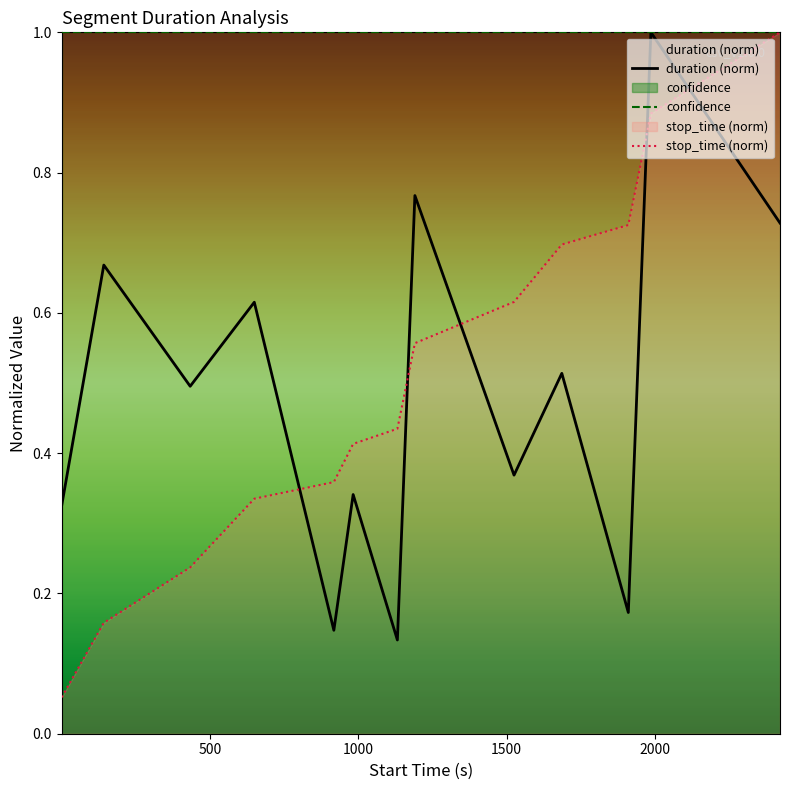

True or false: confidence and duration (norm) cross at least once.

False